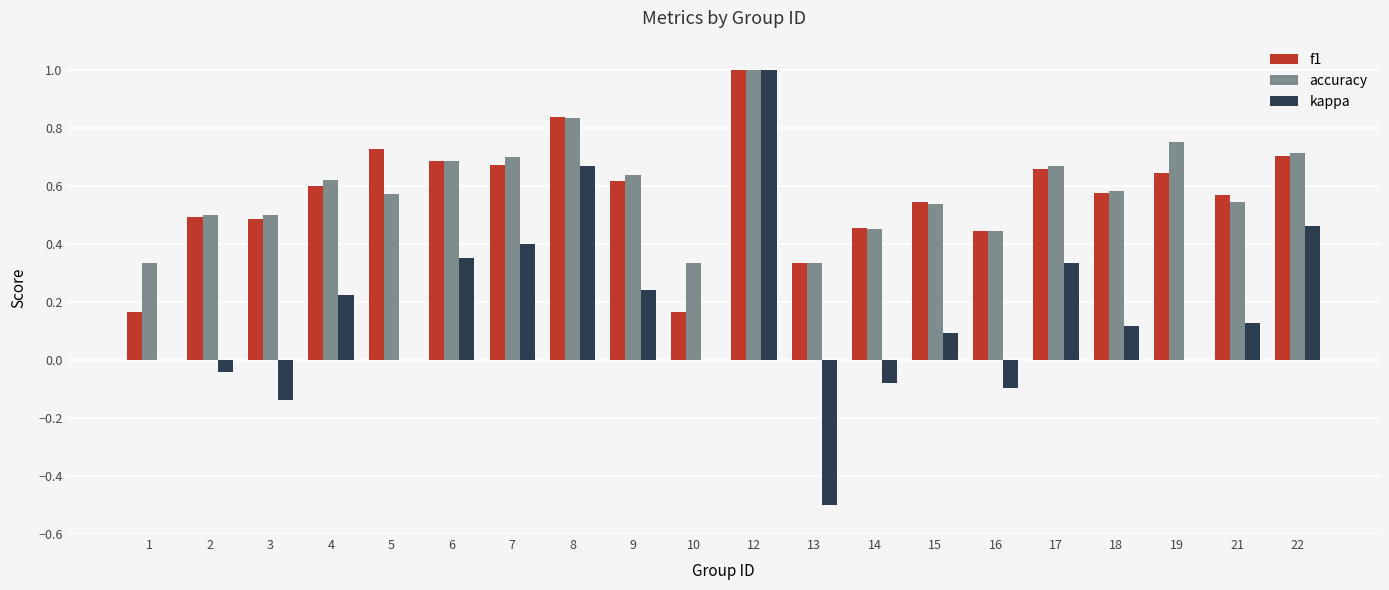

What is the greatest value displayed?

1.0